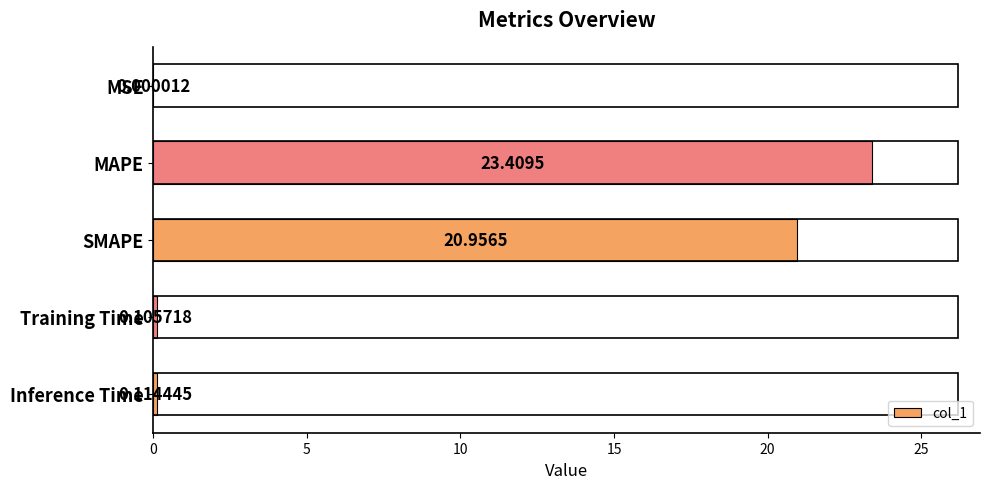

At which label is the value closest to 11?

SMAPE